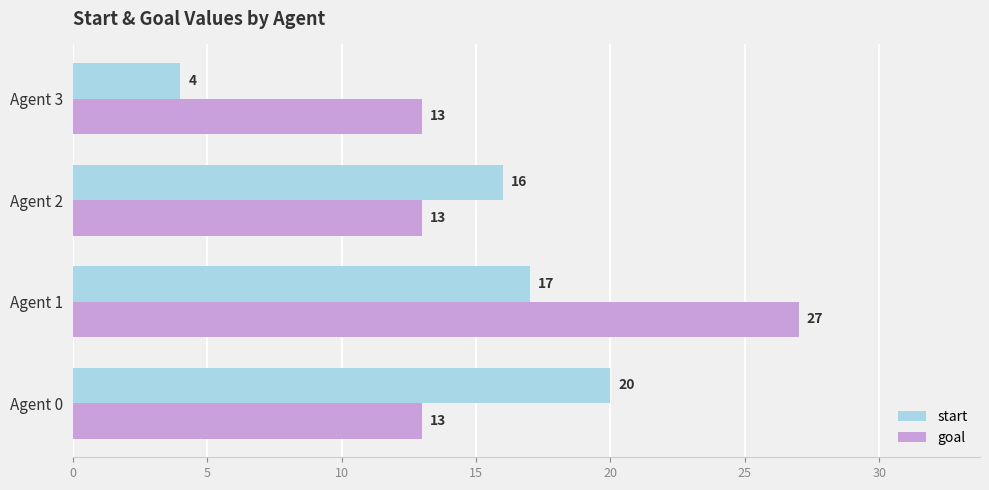

What are all the series names shown in the legend?

start, goal